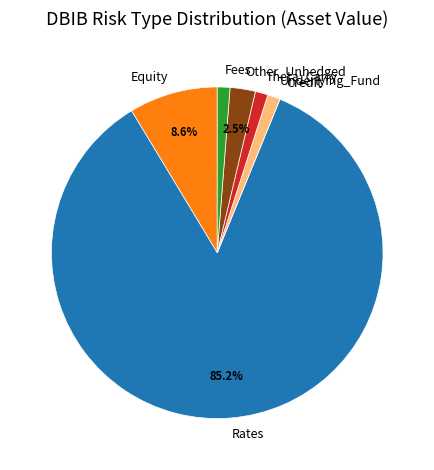

Which category has the biggest portion of the pie?

Rates